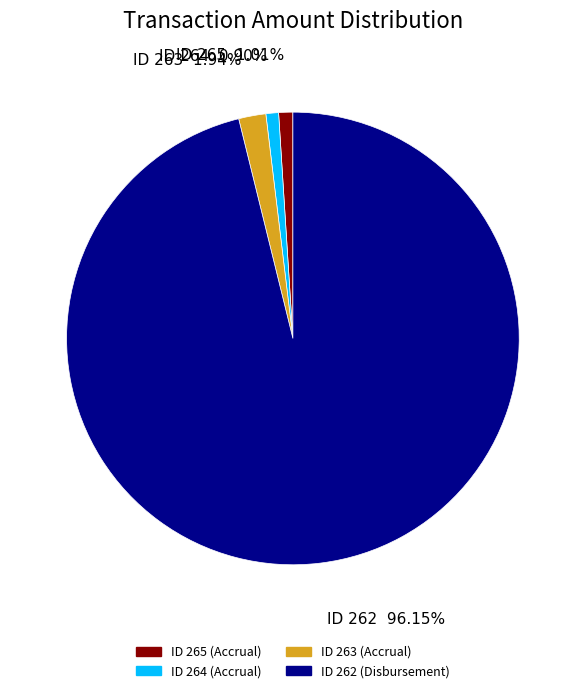

Is there a majority slice in this chart?

Yes